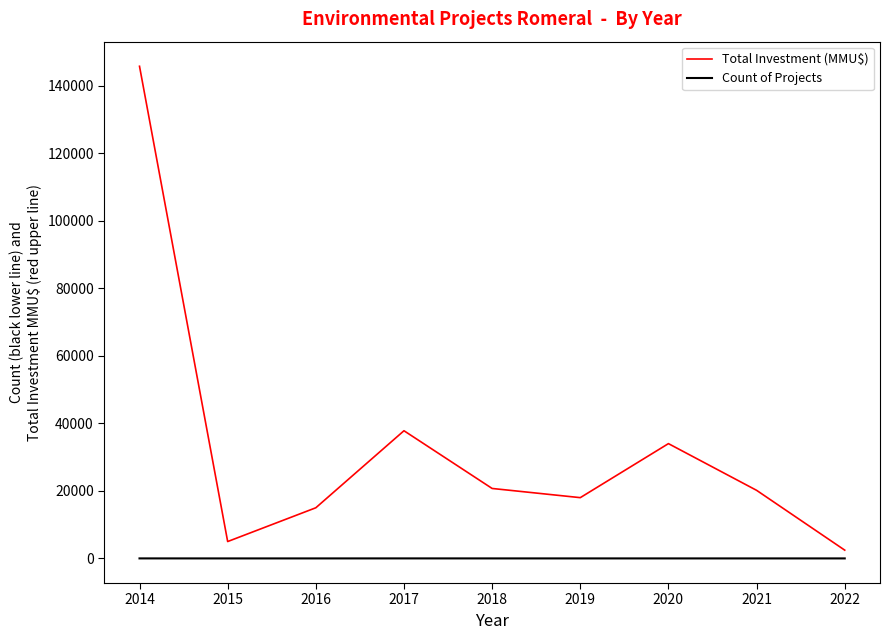

At which category is the sum across all series the highest?

2014